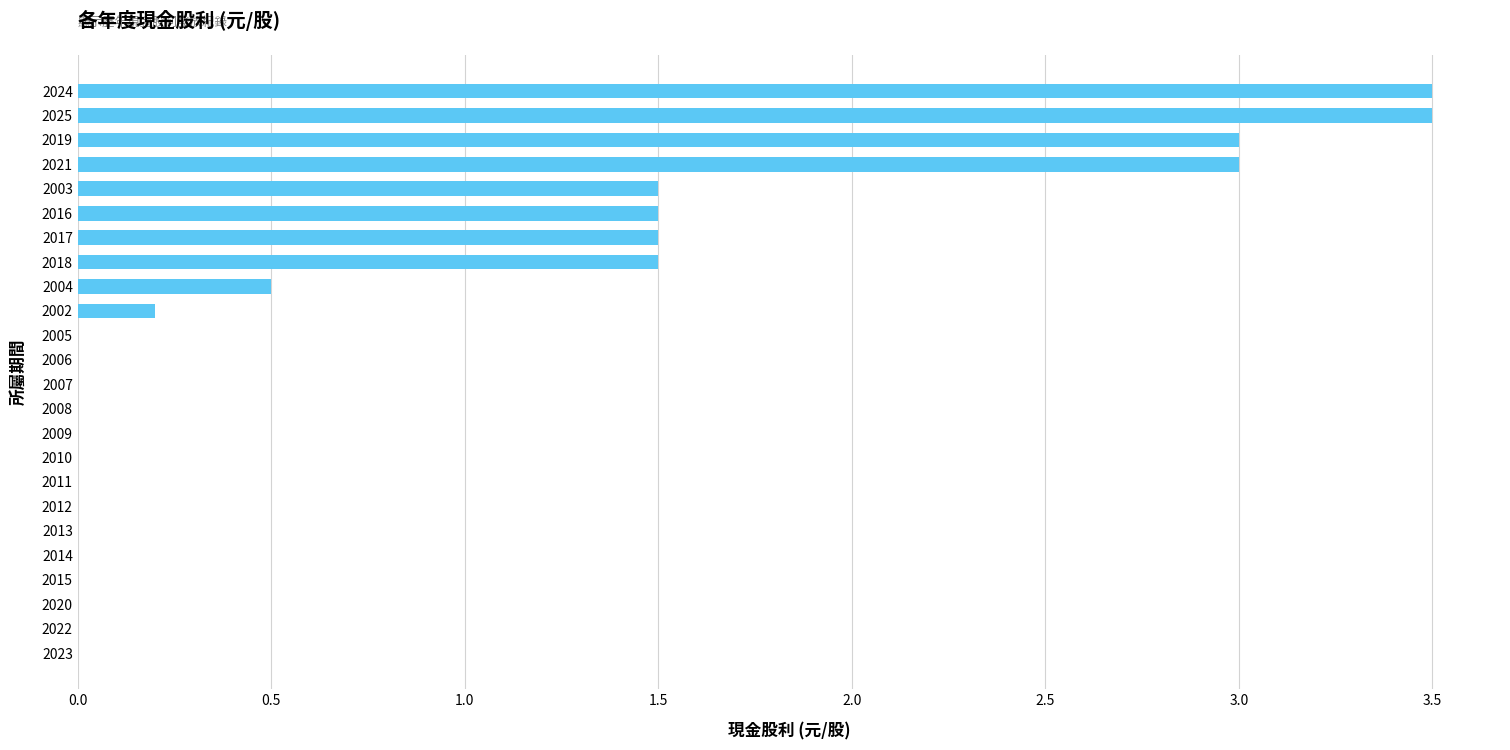

What is the sum of the values at 2018 and 2016?

3.0